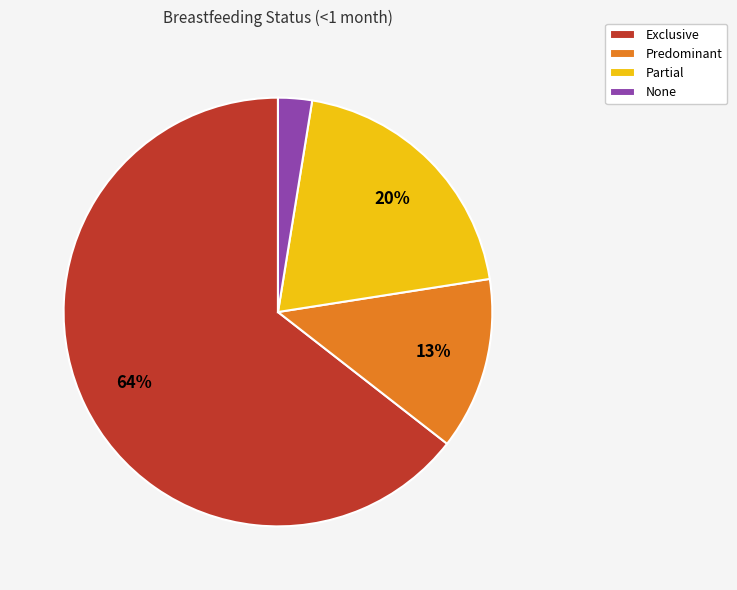

The Exclusive slice represents 56% of the pie. True or false?

False